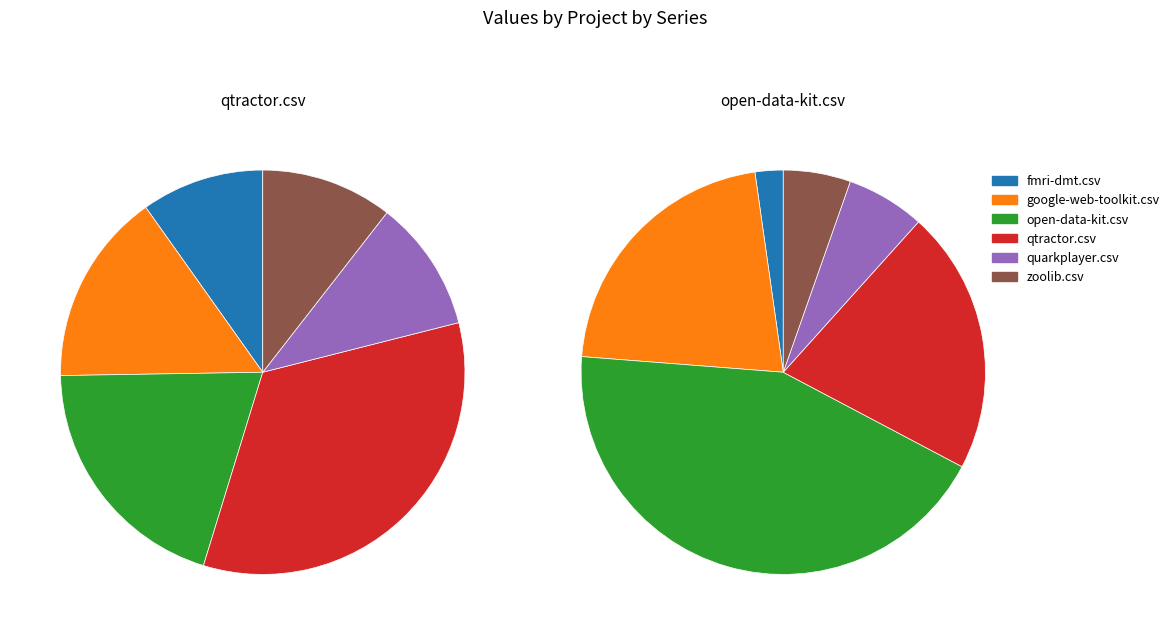

How much of the chart is everything except open-data-kit.csv?

80.0%